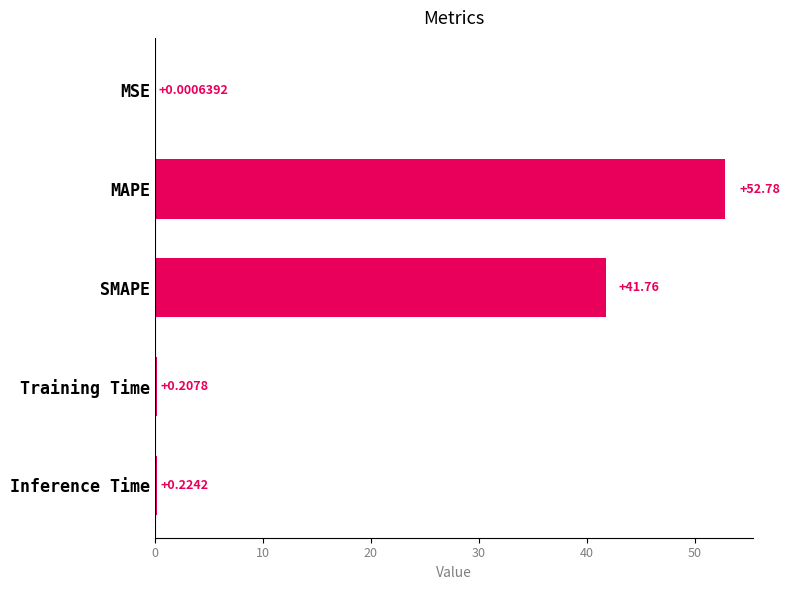

What is the greatest value displayed?

52.8